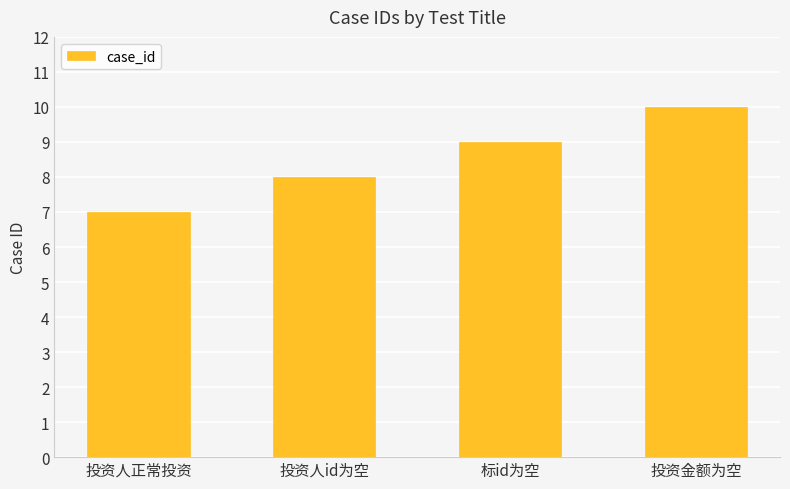

What position from the left is 投资人id为空?

2